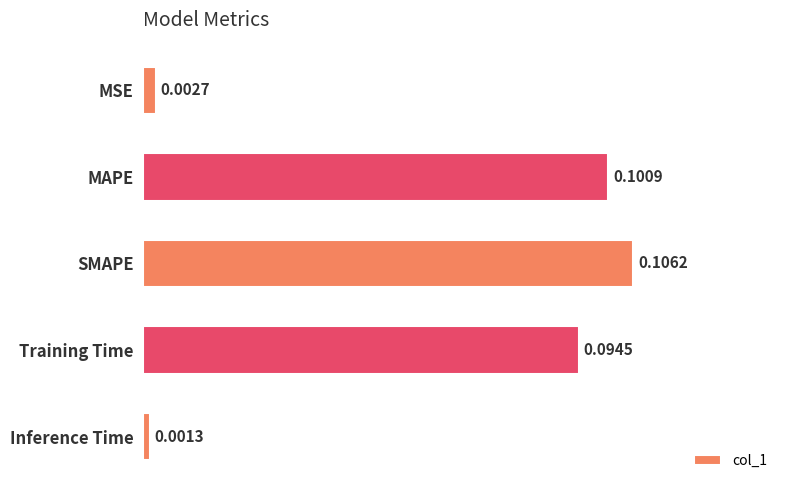

Where is the data nearest to the value 0?

Inference Time